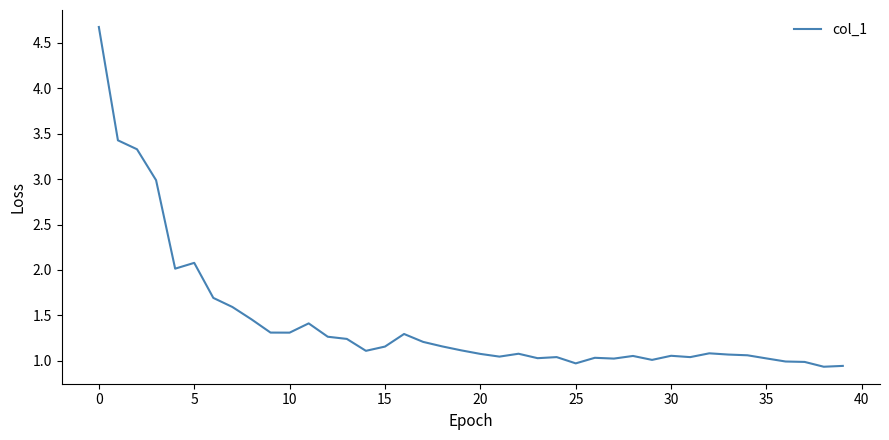

What is the greatest value displayed?

4.7